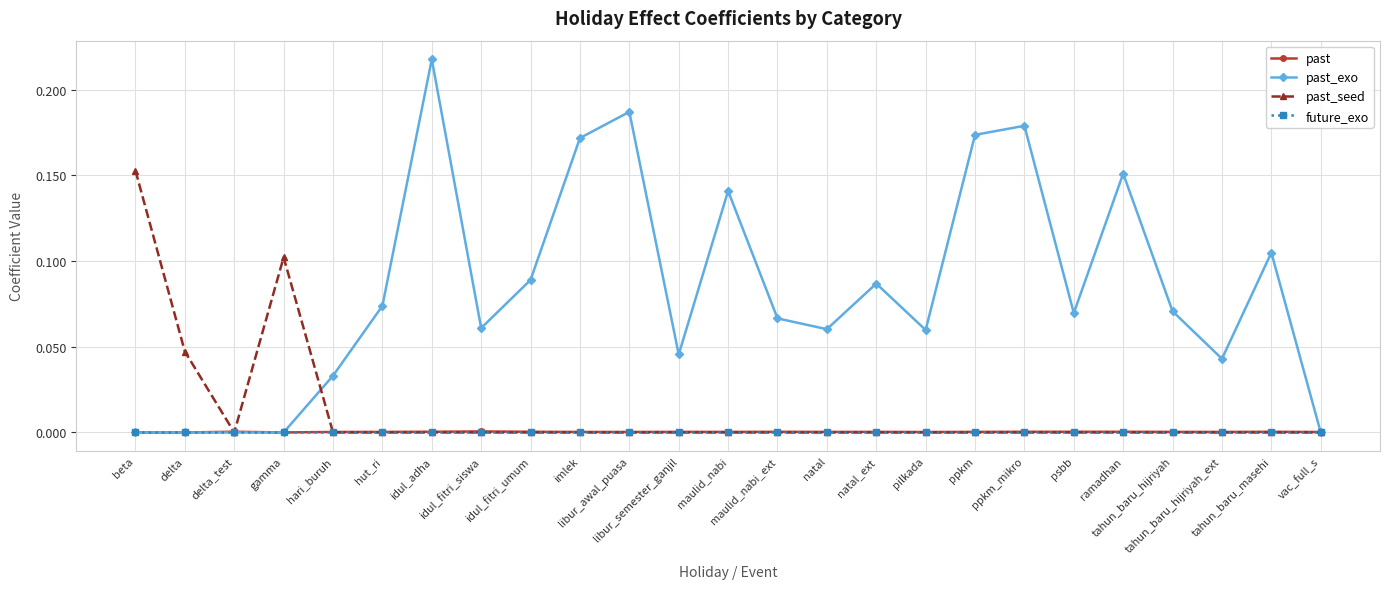

Which series has the largest range (max minus min)?

past_exo